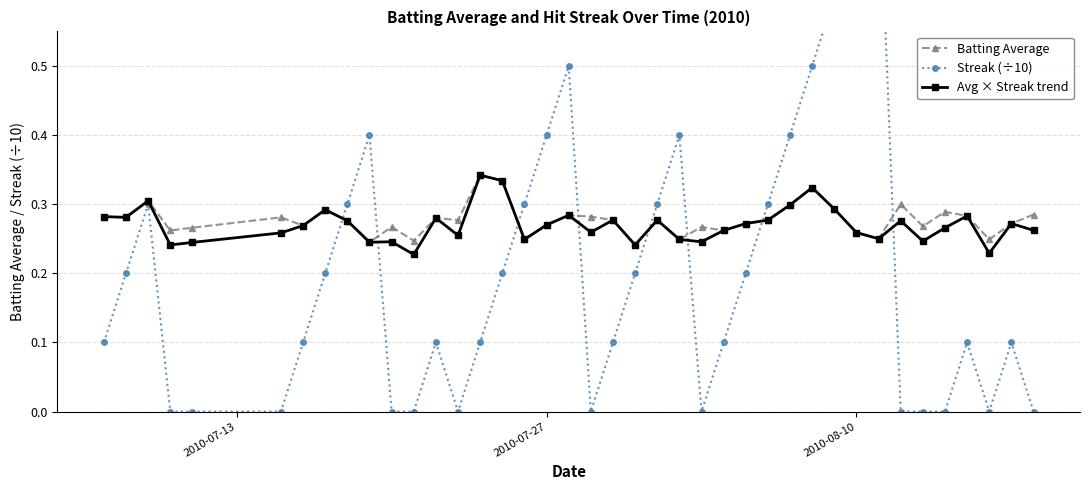

True or false: Batting Average has more than 0 points higher than both neighbors.

True